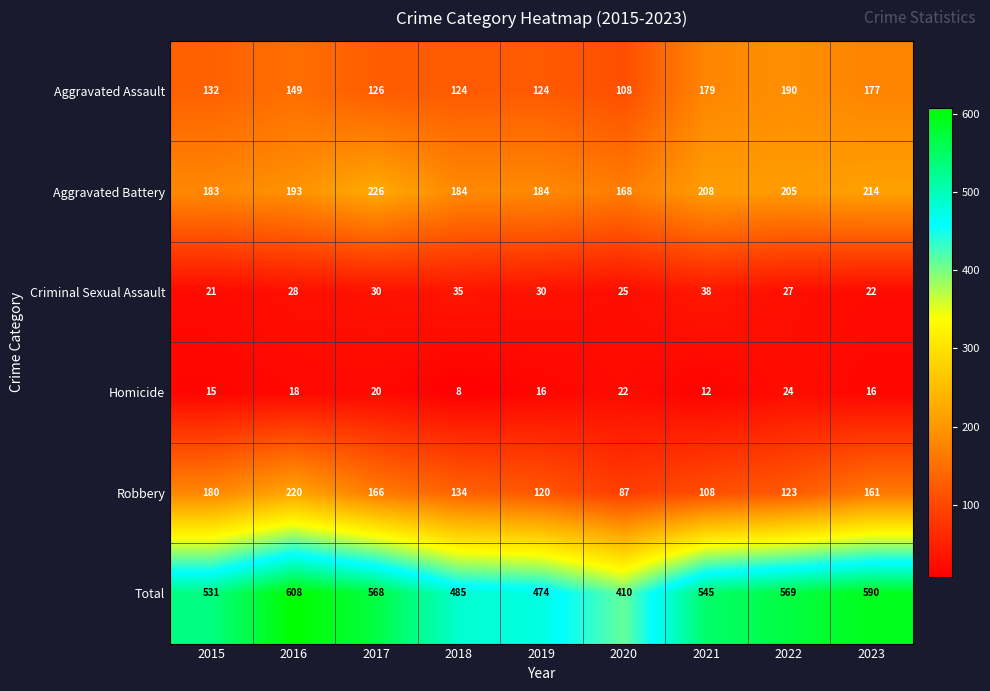

Between 2018 and 2020, which series saw the biggest shift?

Total